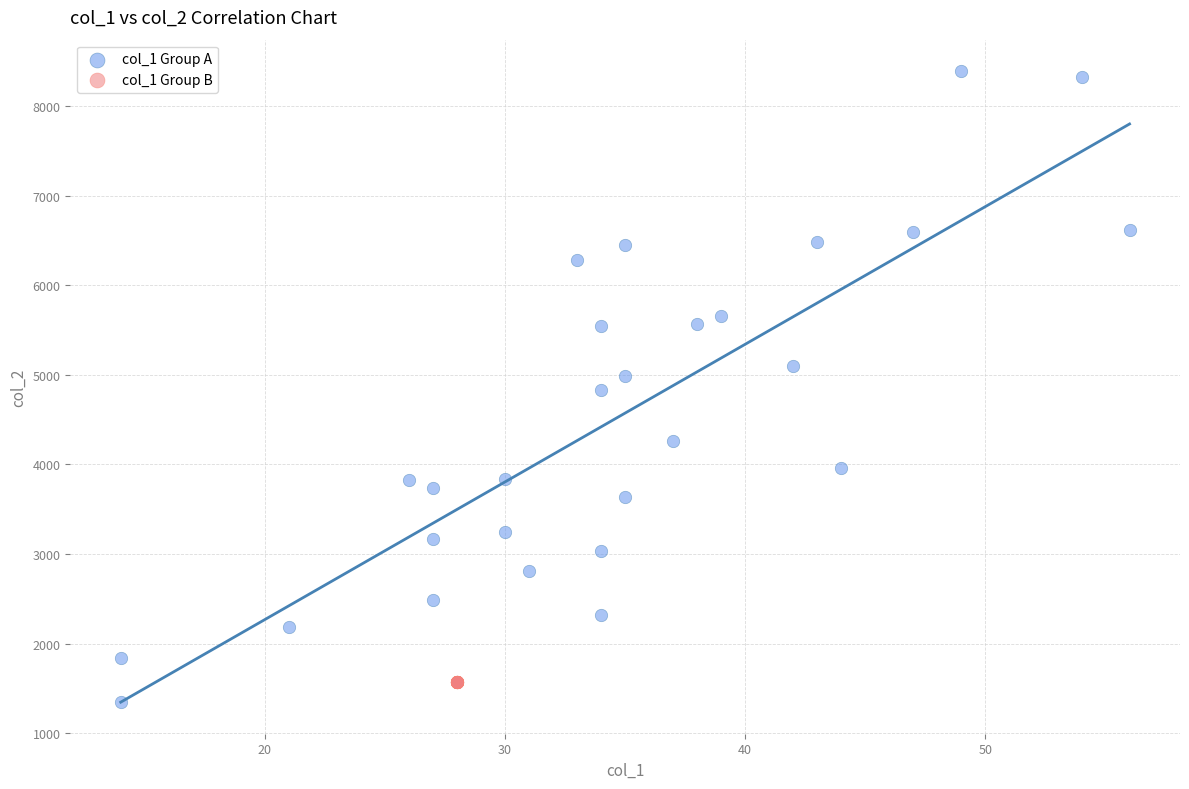

Which series reaches the maximum Y coordinate?

col_1 Group A